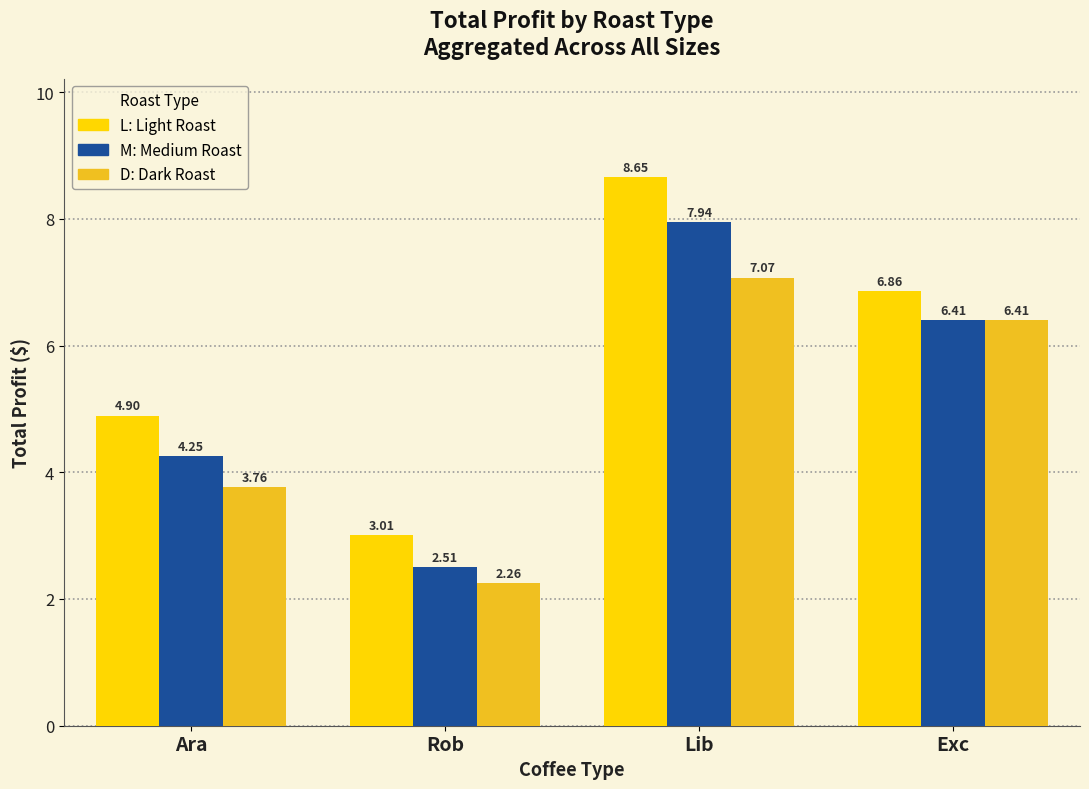

Which category has the highest value across all series?

Lib